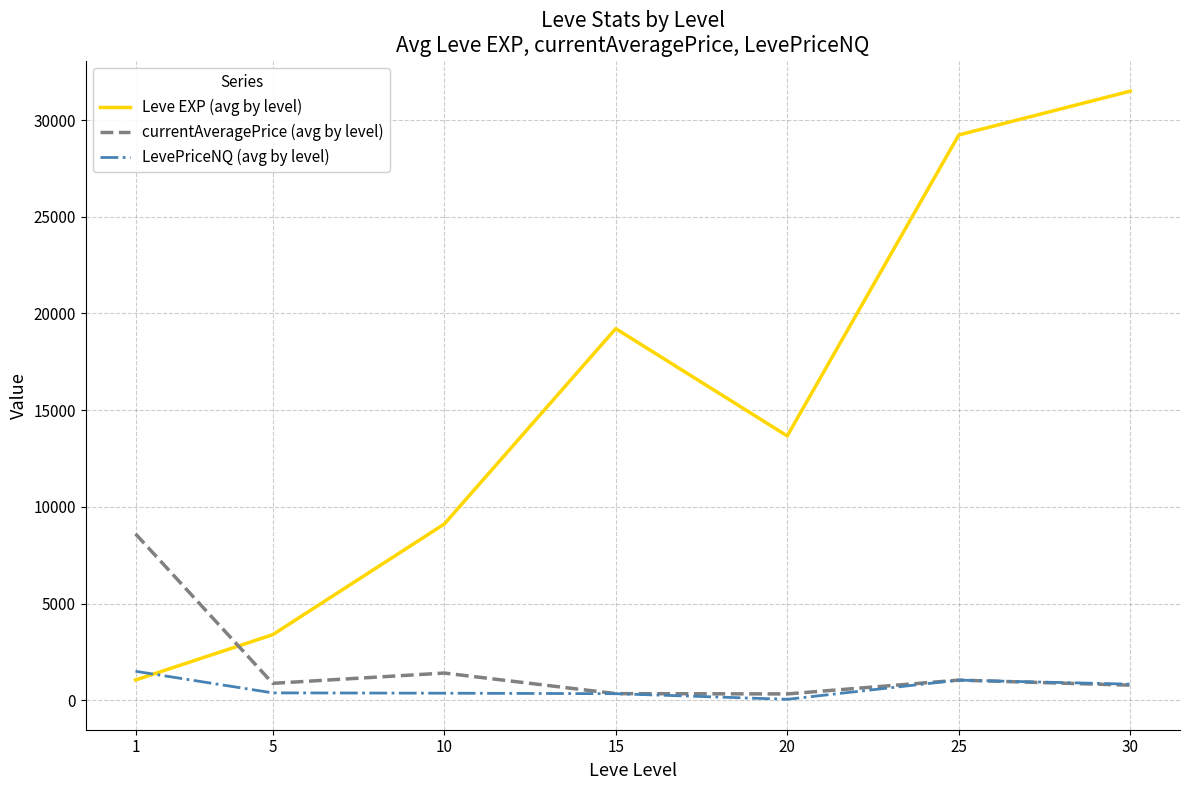

What is the smallest value displayed?

46.8